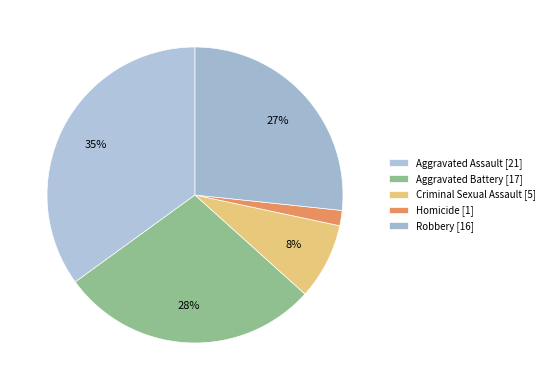

True or false: Aggravated Battery accounts for 37% of the total.

False